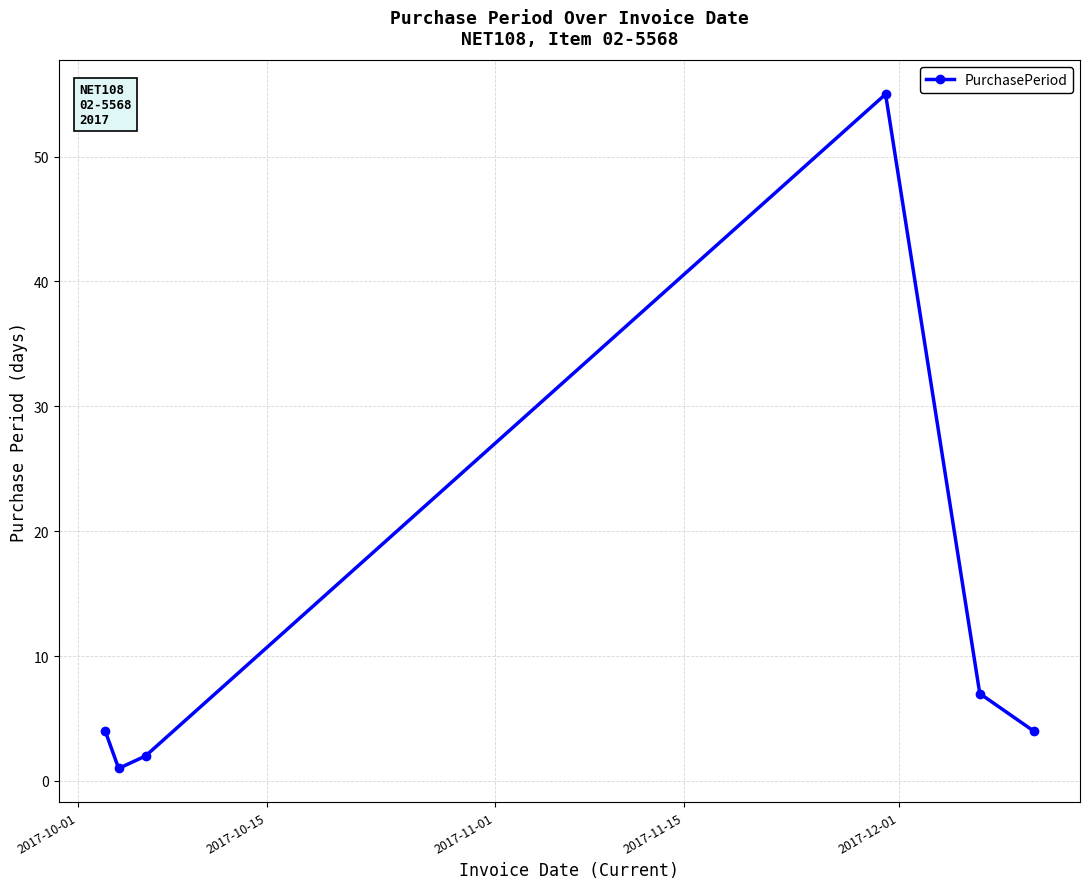

What is the greatest value displayed?

55